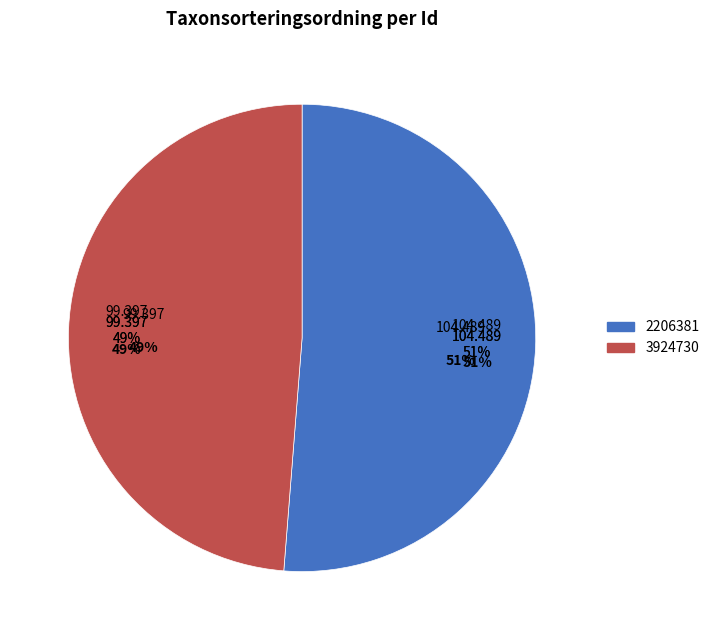

The 2206381 slice represents 65% of the pie. True or false?

False